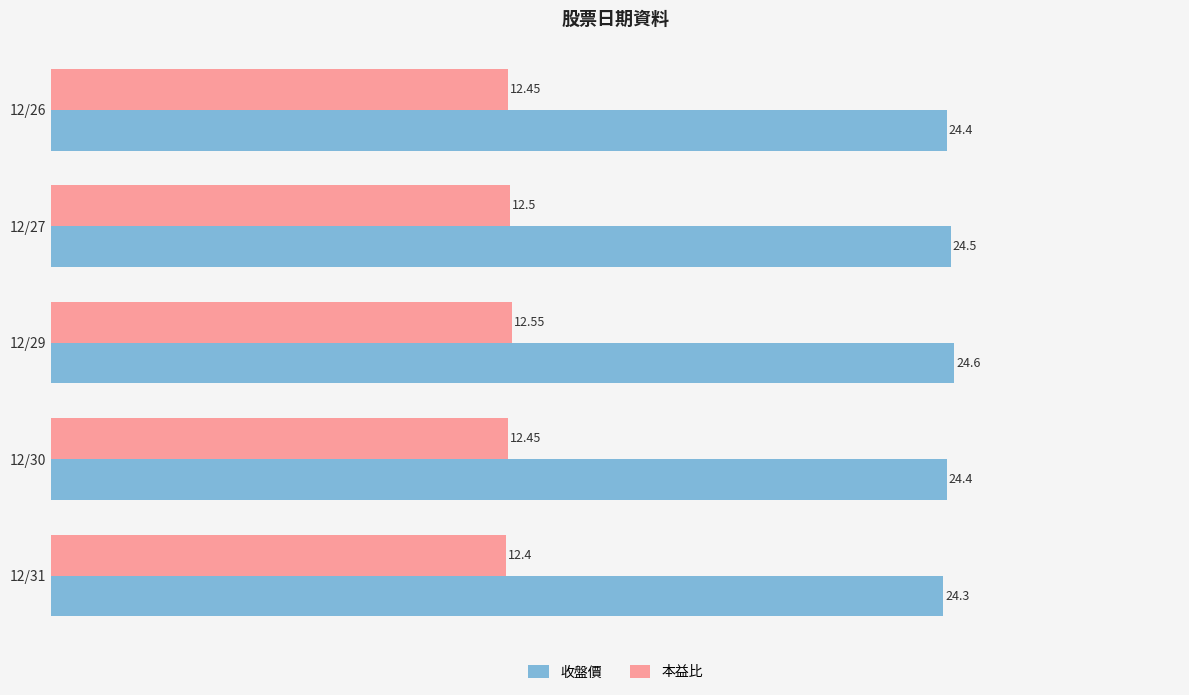

Rank the series by their average value, from lowest to highest.

本益比, 收盤價